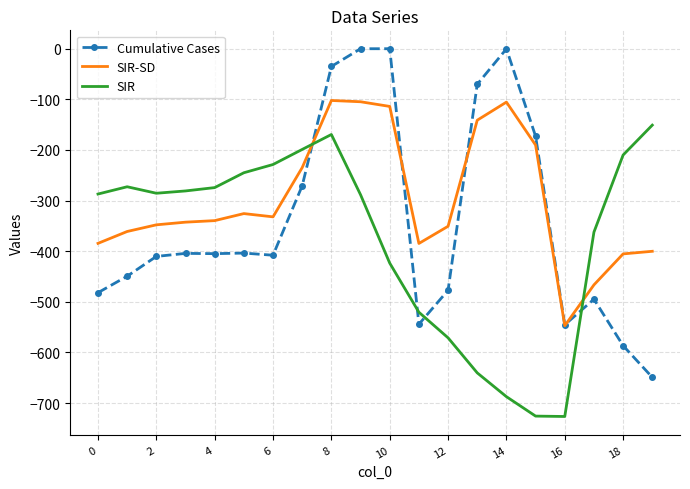

What is the maximum value for SIR?

-151.0